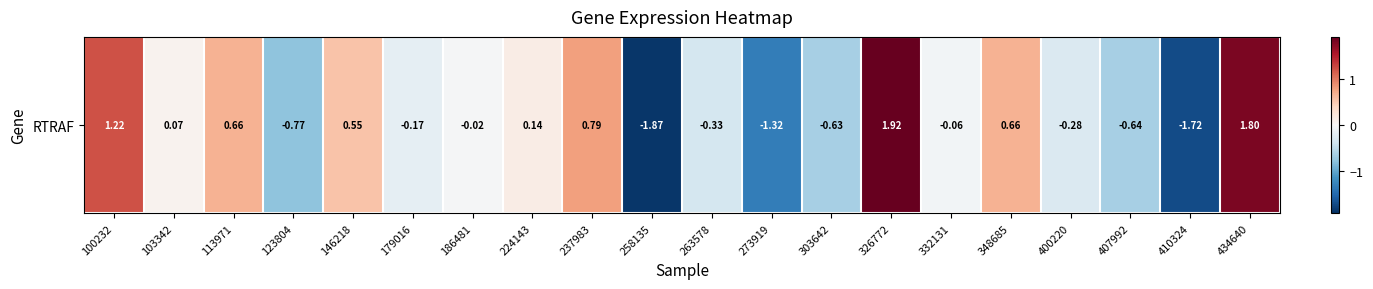

Is it true that the value at 400220 is -0.3?

True